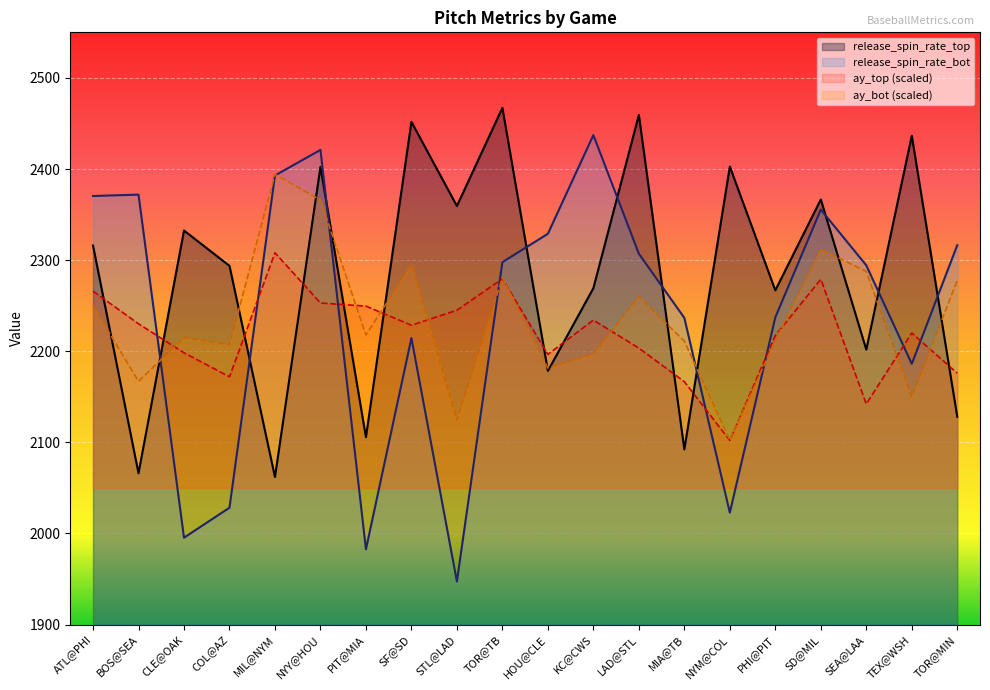

What is the highest value of the release_spin_rate_bot series?

2437.2